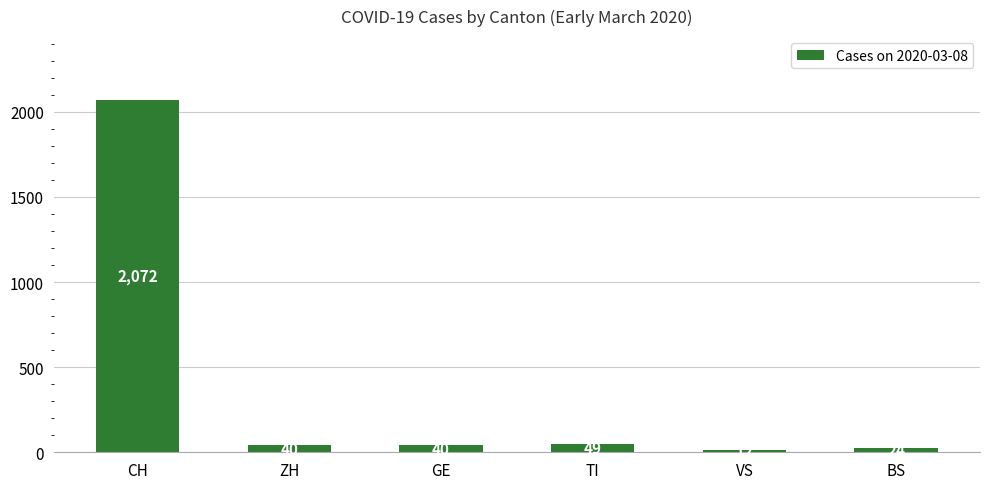

What is the approximate value at TI, to the nearest 10?

50